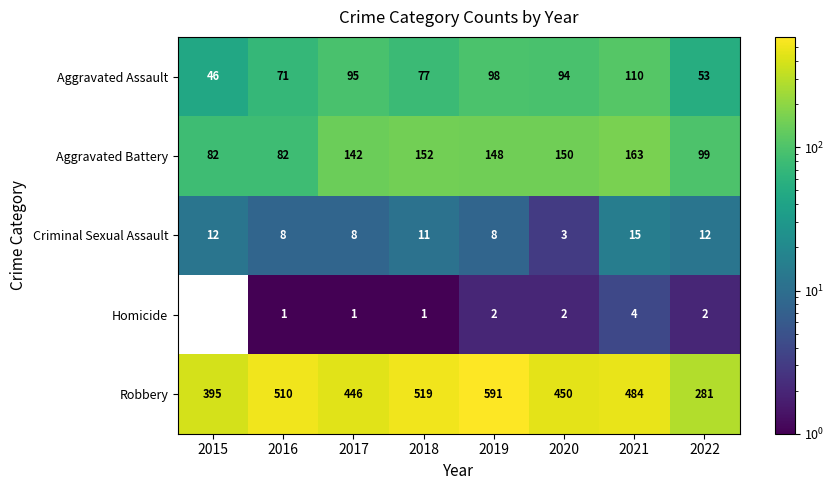

The Robbery series shows 760 at 2018. True or false?

False